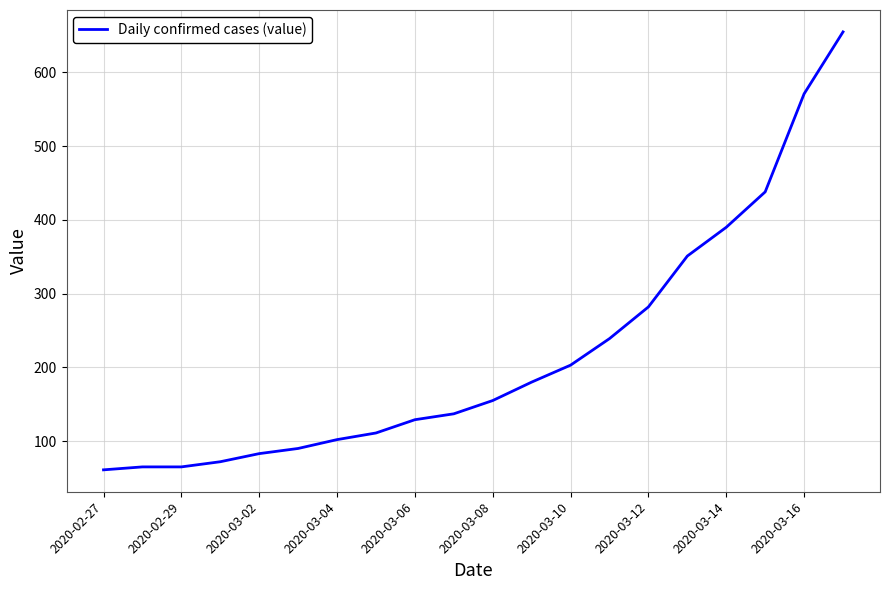

What is the maximum value shown in the chart?

655